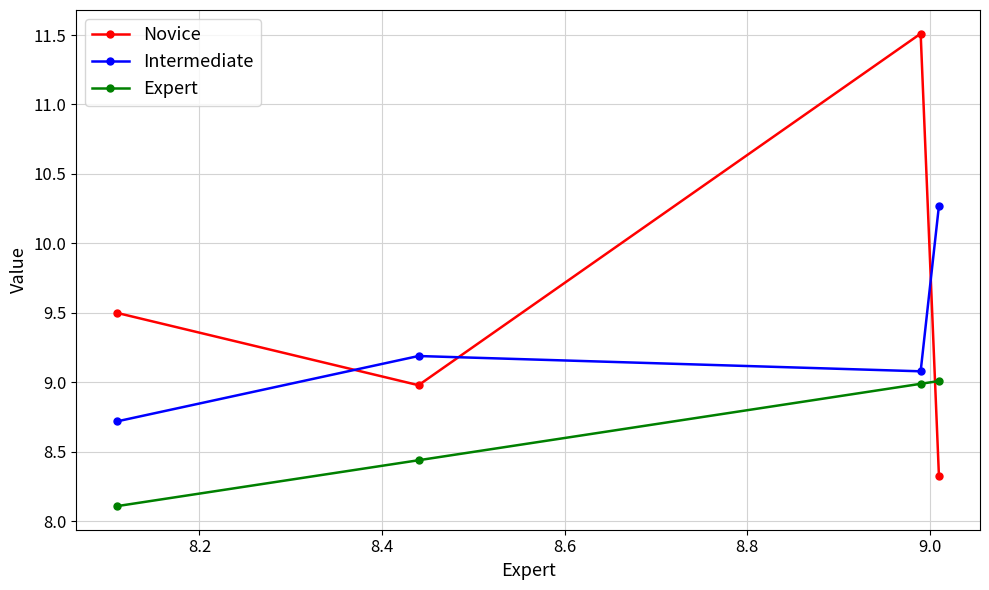

How many Novice values are between 8 and 11?

3